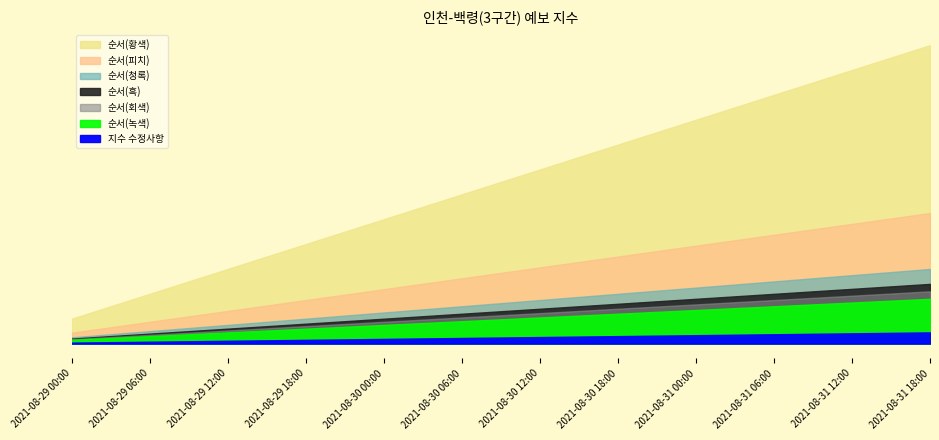

True or false: 순서 has more than 0 points higher than both neighbors.

False